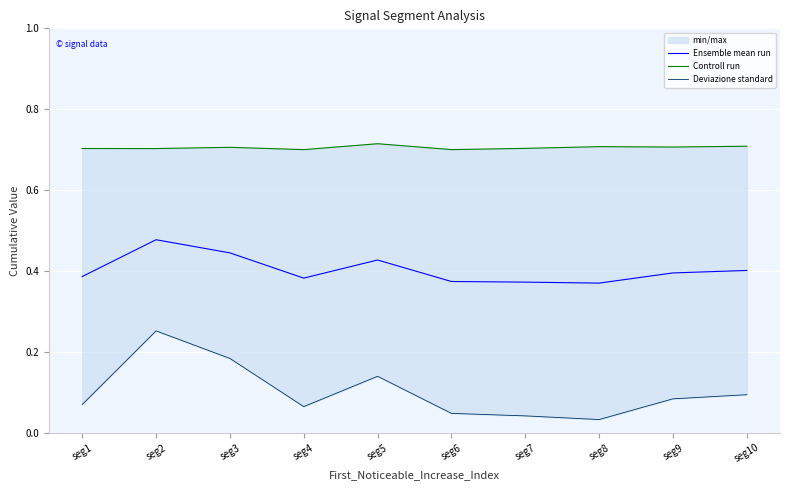

What is the value of the Ensemble mean run point at the 8th from the left?

0.4